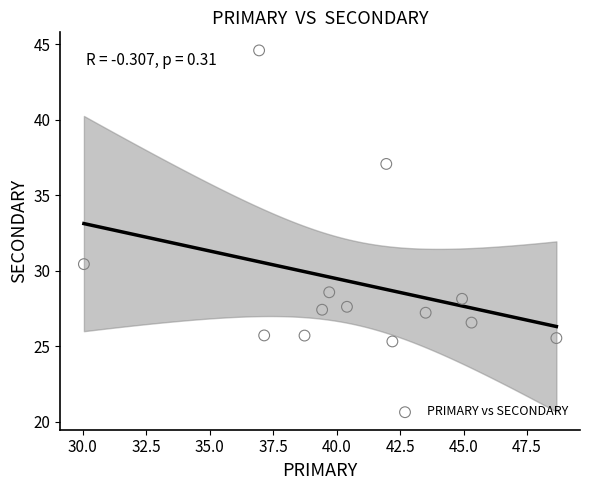

What Y value in the scatter plot is closest to 34?

37.1